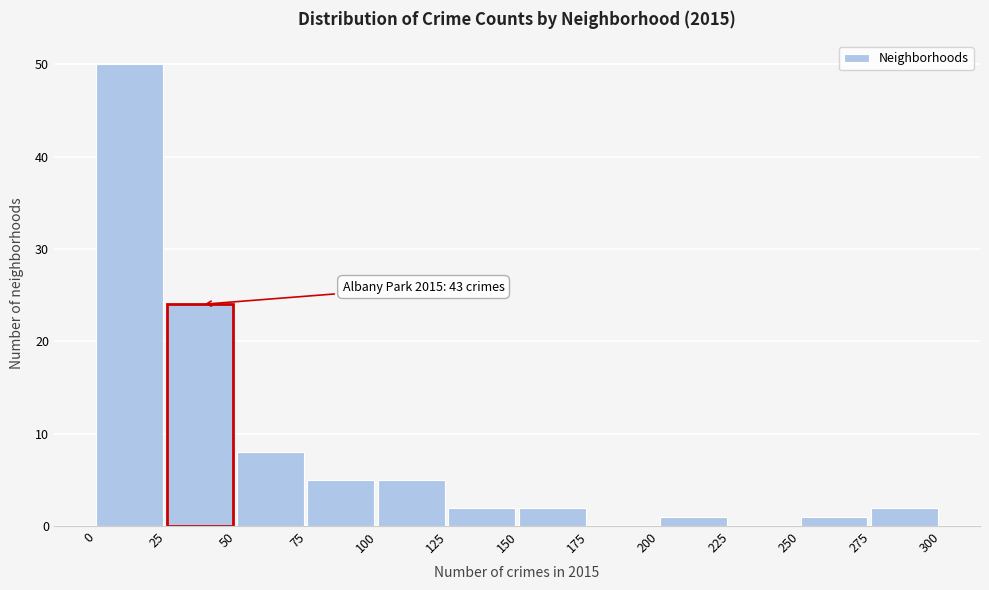

Which range on the x-axis has the tallest bar?

0 to 25